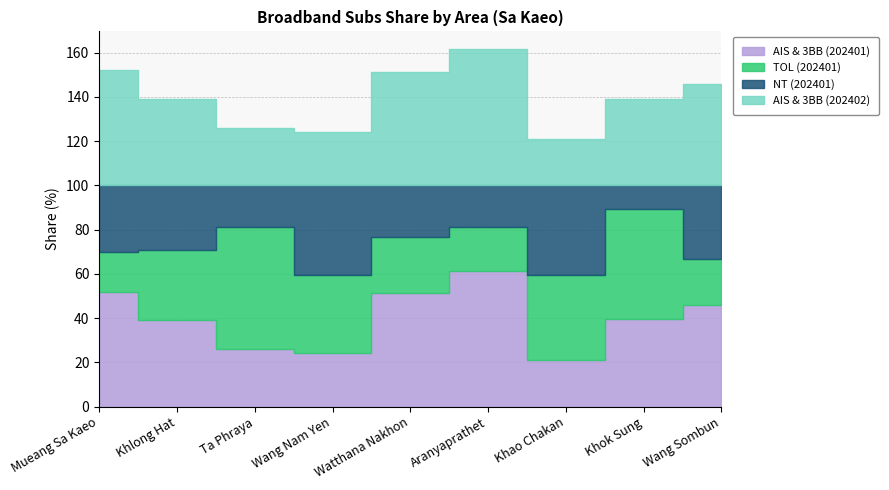

Rank the categories by AIS & 3BB (202401) value from lowest to highest.

Khao Chakan, Wang Nam Yen, Ta Phraya, Khlong Hat, Khok Sung, Wang Sombun, Watthana Nakhon, Mueang Sa Kaeo, Aranyaprathet